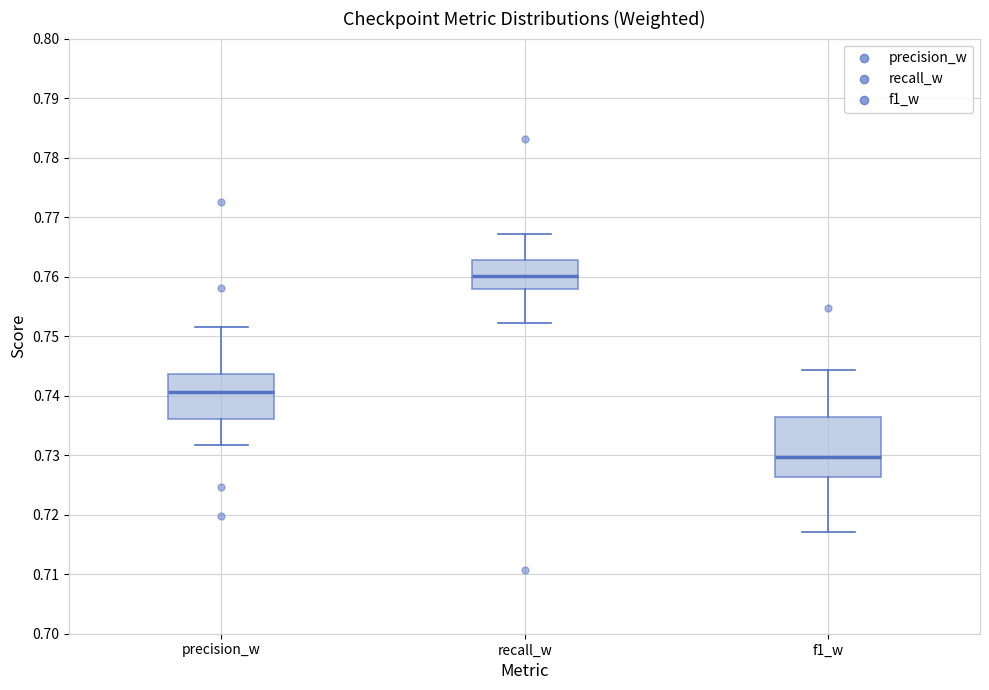

Comparing the boxes themselves (not the whiskers), which one is the tallest?

f1_w